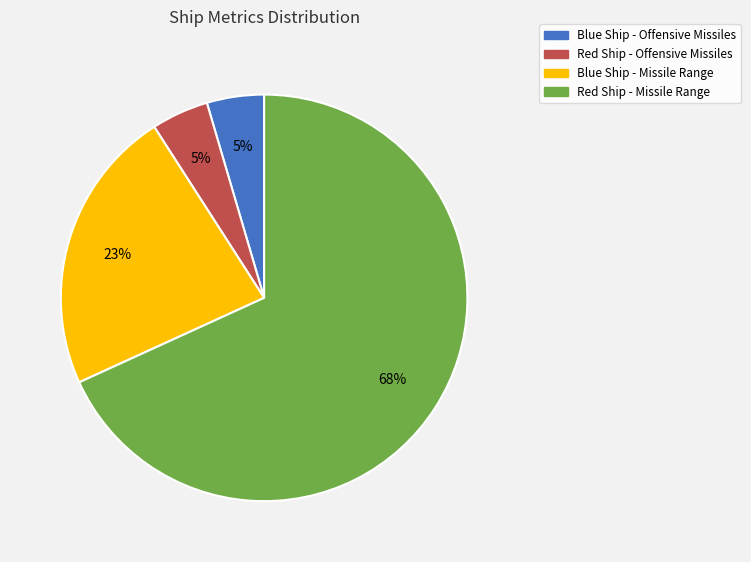

To the nearest percent, what is the average slice percentage?

25%